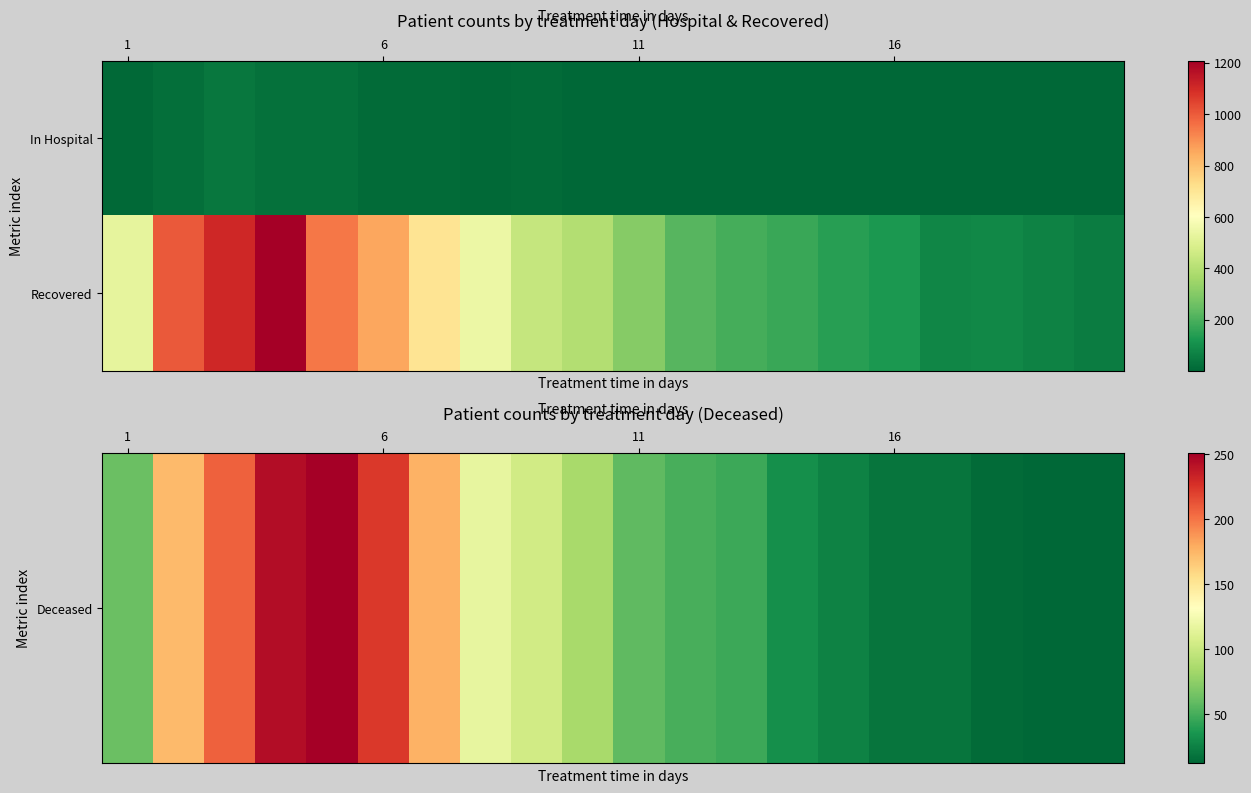

Which series has the largest total across all categories?

Recovered